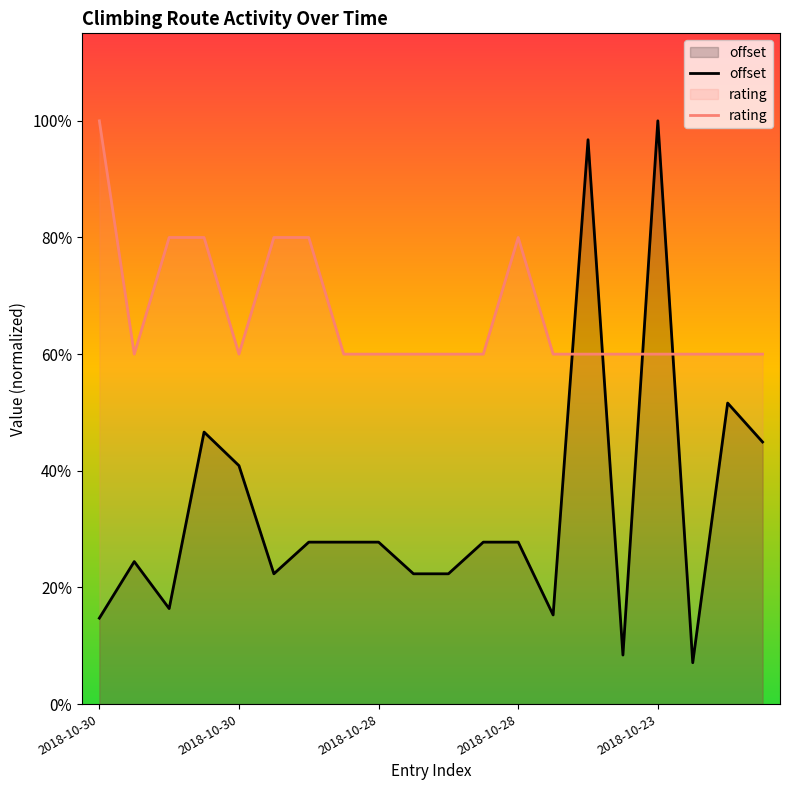

Which category has the lowest value in the offset series?

17